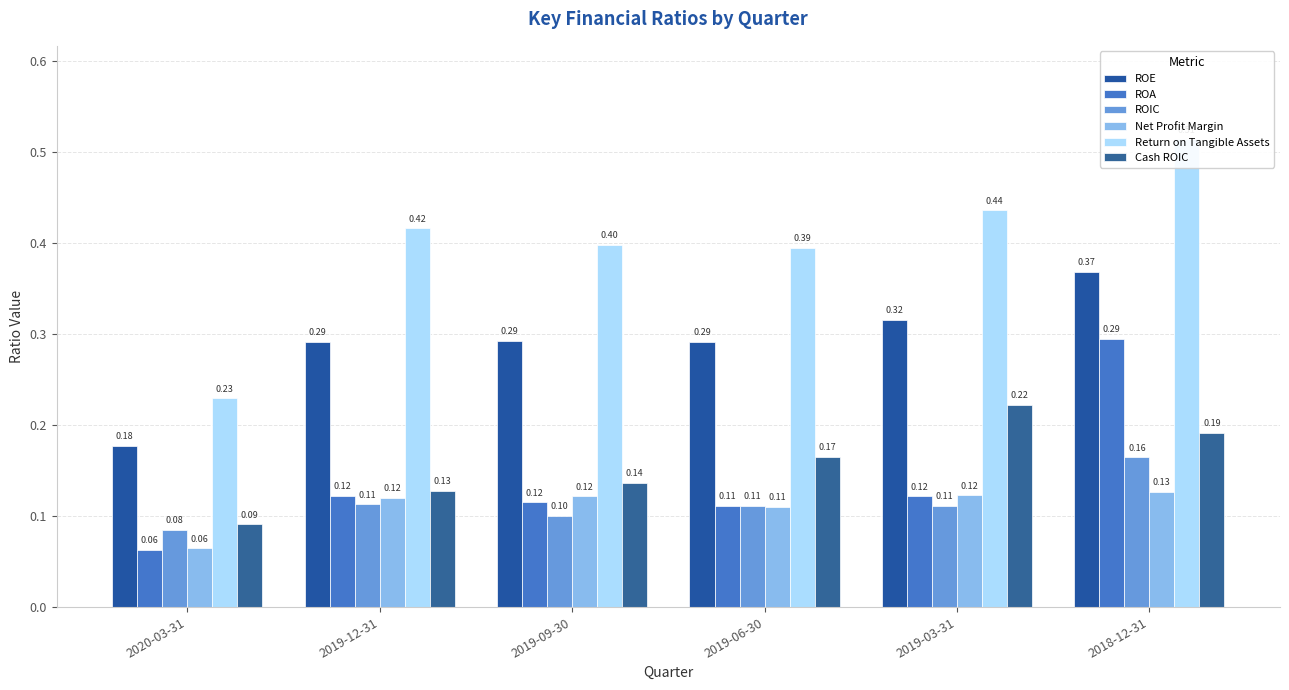

List the series in order of their peak value, highest first.

Return on Tangible Assets, ROE, ROA, Cash ROIC, ROIC, Net Profit Margin